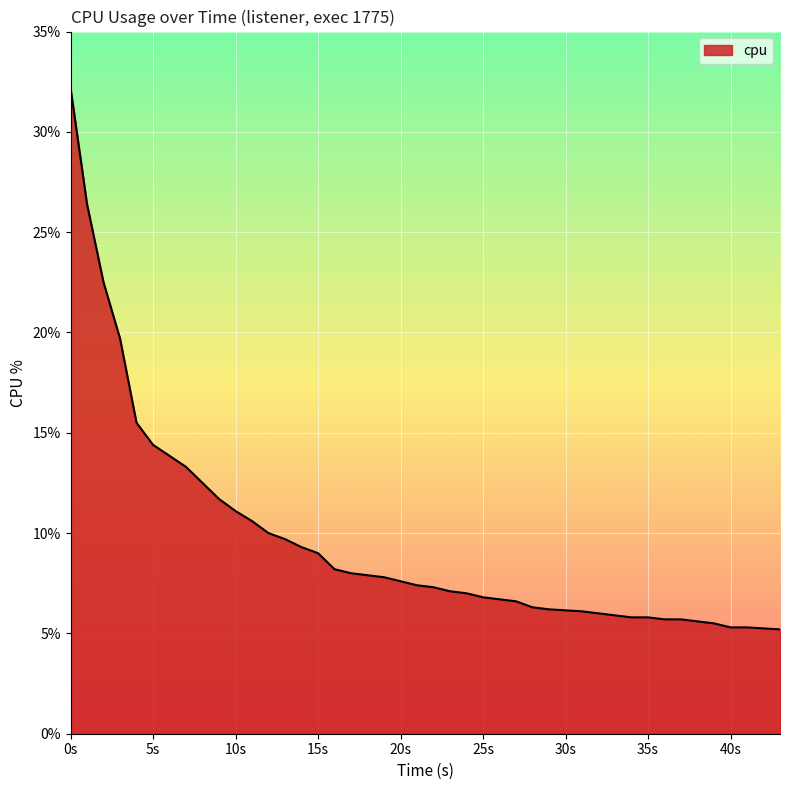

What is the greatest value displayed?

32.2